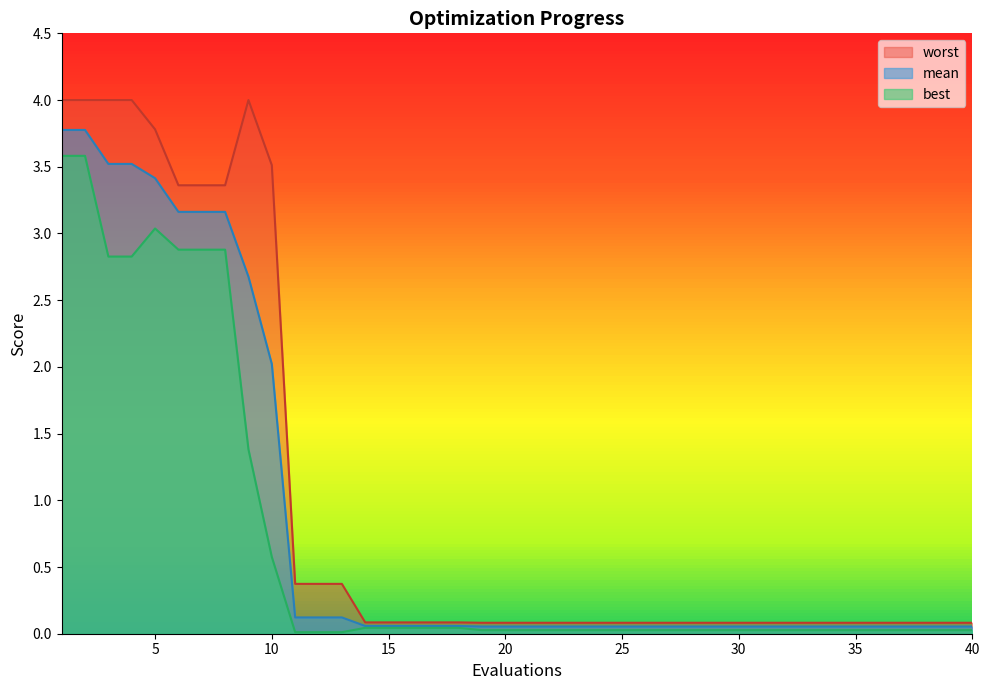

Reading left to right, transcribe all the data shown in this chart.

mean: 3.8	3.8	3.5	3.5	3.4	3.2	3.2	3.2	2.7	2.0	0.1	0.1	0.1	0.1	0.1	0.1	0.1	0.1	0.1	0.1	0.1	0.1	0.1	0.1	0.1	0.1	0.1	0.1	0.1	0.1	0.1	0.1	0.1	0.1	0.1	0.1	0.1	0.1	0.1	0.1
best: 3.6	3.6	2.8	2.8	3.0	2.9	2.9	2.9	1.4	0.6	0.0	0.0	0.0	0.0	0.0	0.0	0.0	0.0	0.0	0.0	0.0	0.0	0.0	0.0	0.0	0.0	0.0	0.0	0.0	0.0	0.0	0.0	0.0	0.0	0.0	0.0	0.0	0.0	0.0	0.0
worst: 4.0	4.0	4.0	4.0	3.8	3.4	3.4	3.4	4.0	3.5	0.4	0.4	0.4	0.1	0.1	0.1	0.1	0.1	0.1	0.1	0.1	0.1	0.1	0.1	0.1	0.1	0.1	0.1	0.1	0.1	0.1	0.1	0.1	0.1	0.1	0.1	0.1	0.1	0.1	0.1